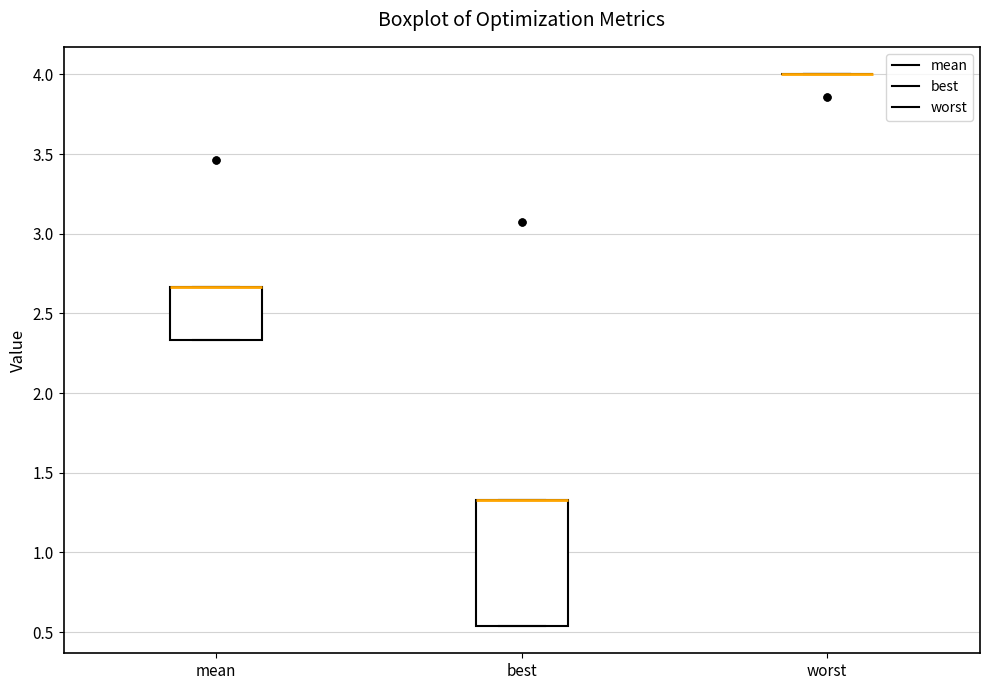

Reading left to right, transcribe this box plot: for each box, give where its median line is, the range the box spans, and where its two whiskers end, as read against the y-axis. The values are not printed on the chart, so give them approximately, as read against the axis.

mean: median 2.65 (drawn on the box's upper edge), box 2.35 to 2.65, whiskers 2.35 to 2.65
best: median 1.35 (drawn on the box's upper edge), box 0.55 to 1.35, whiskers 0.55 to 1.35
worst: box collapsed to a line at 4.00, whiskers 4.00 to 4.00